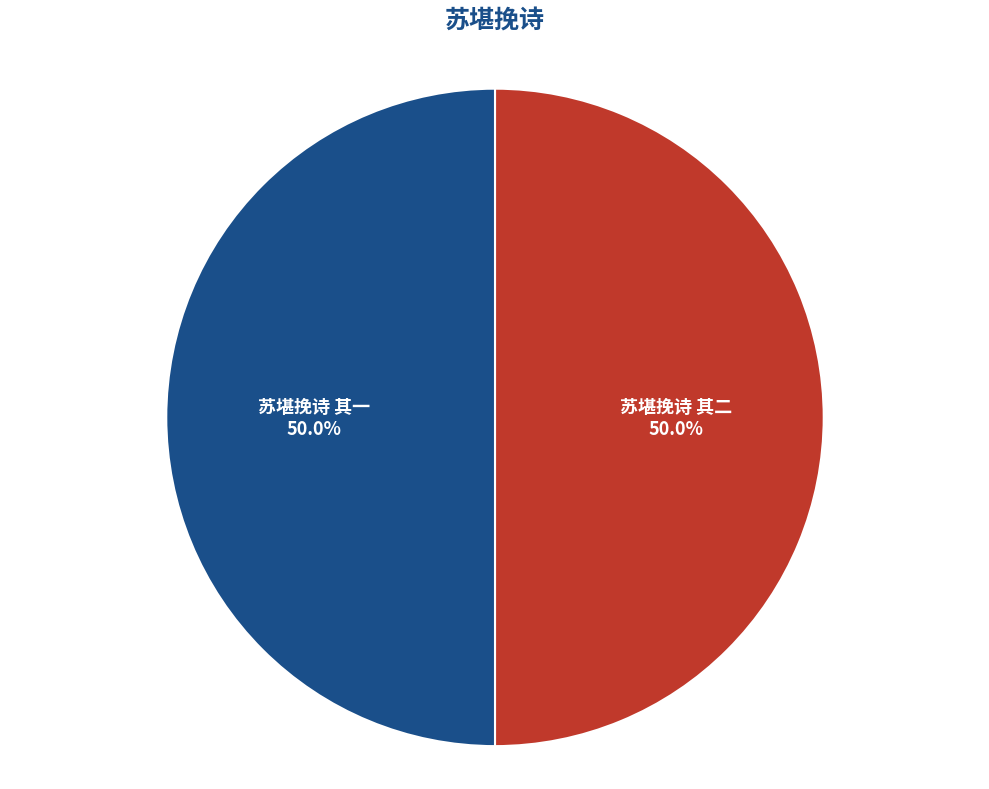

Count the number of slices in the pie.

2